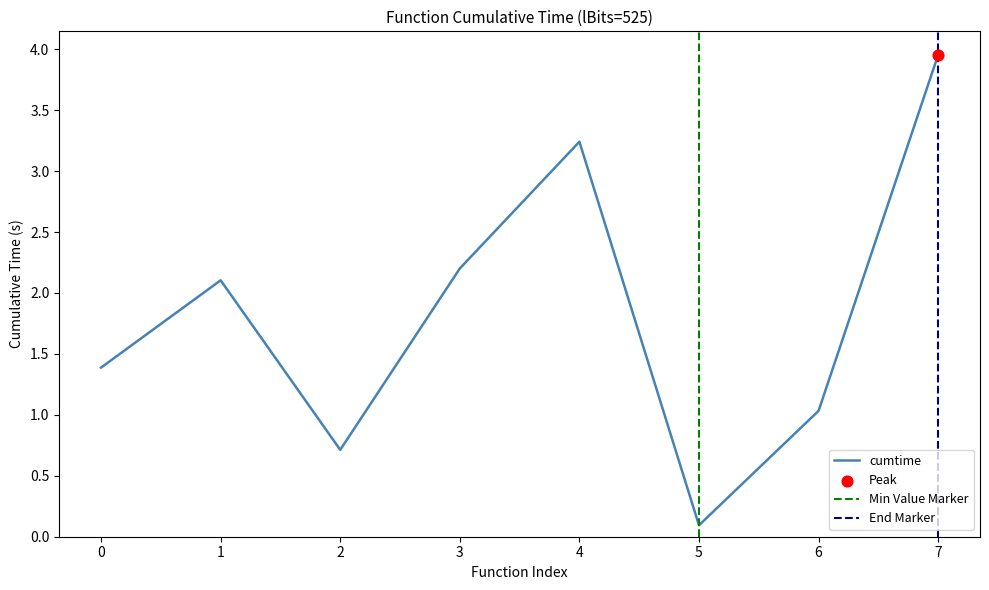

The cumtime series shows 1.4 at 0. True or false?

True